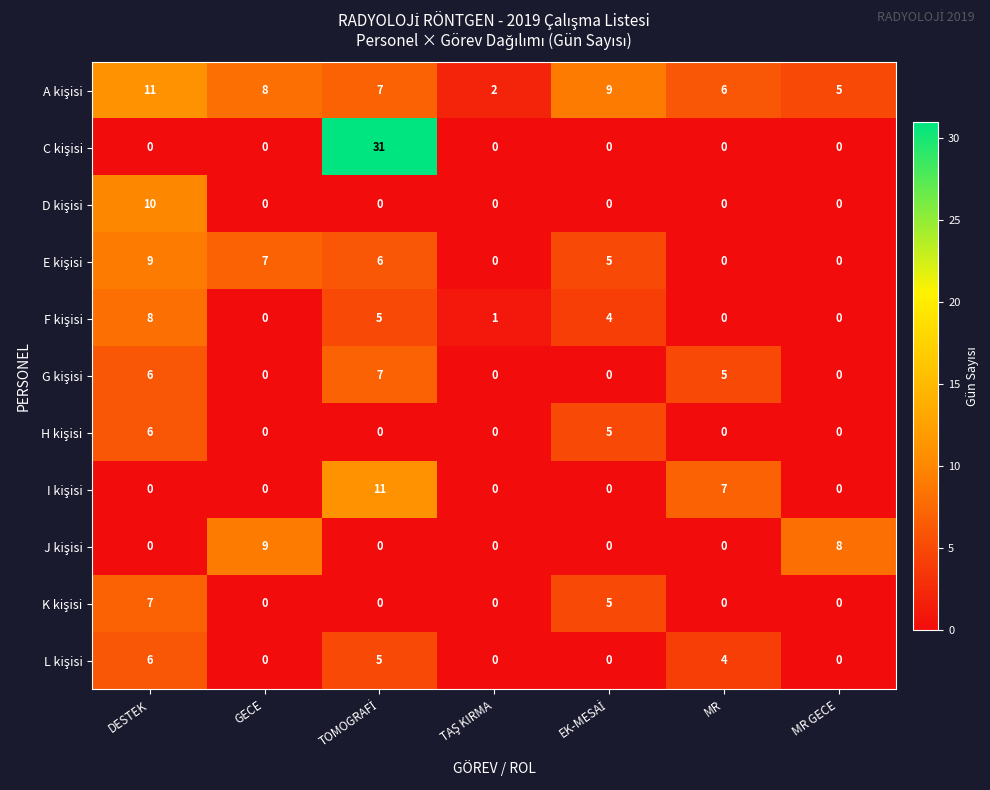

What is the spread (max minus min) of values at GECE?

9